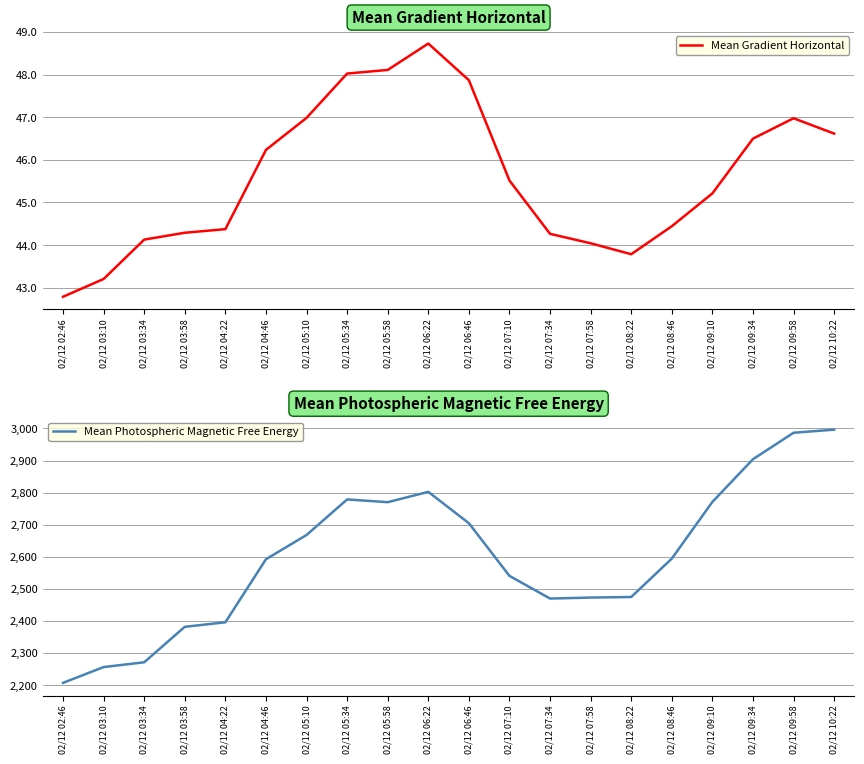

What position from the left is 02/12 08:46?

16